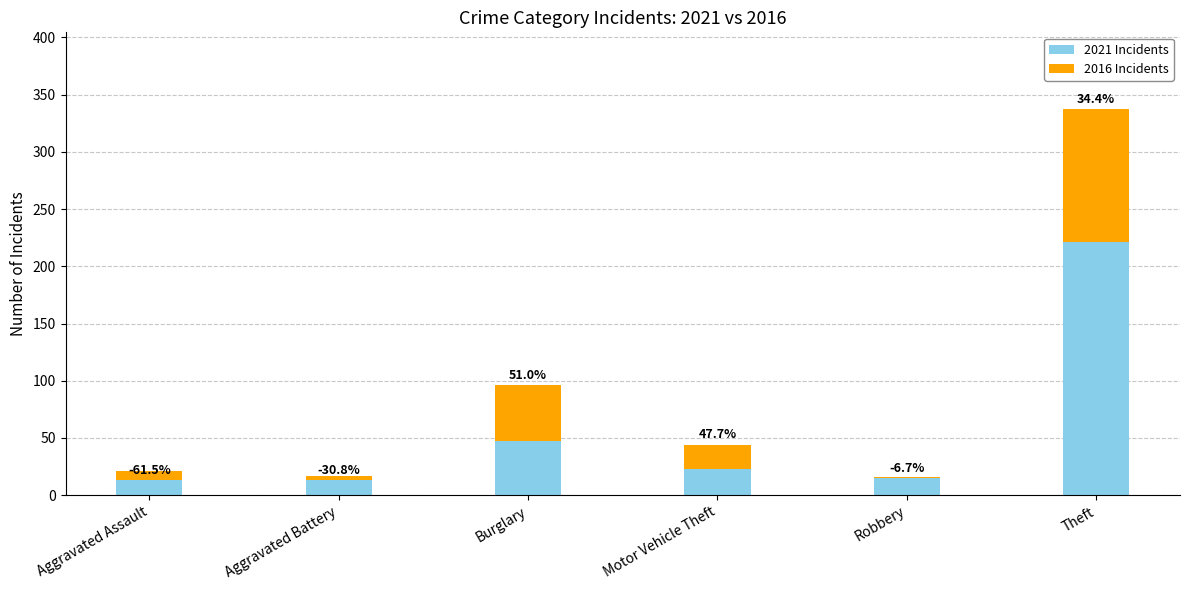

Which has a higher value, Burglary or Theft?

Theft